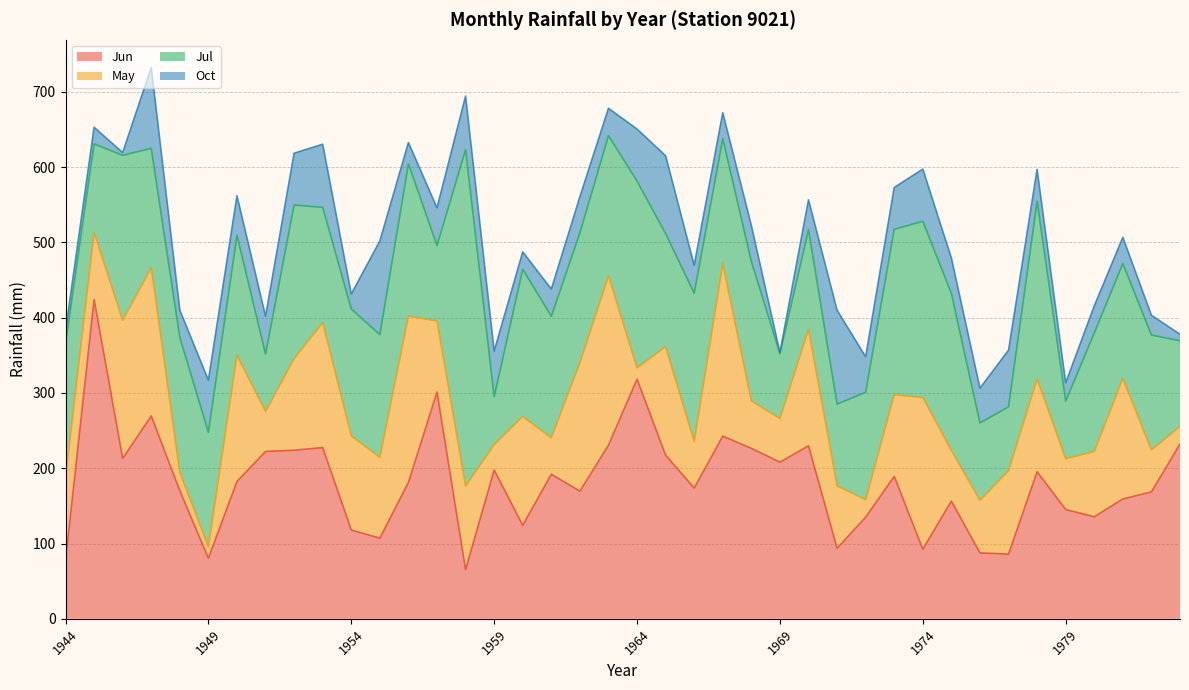

How many data points in Oct are above 46?

21